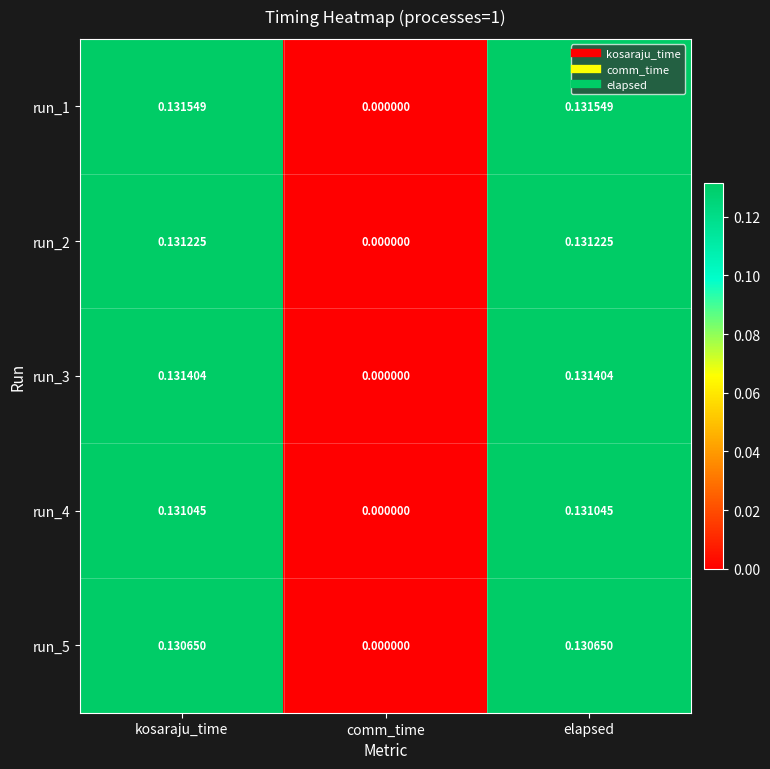

At which label is run_4 closest to 0?

comm_time